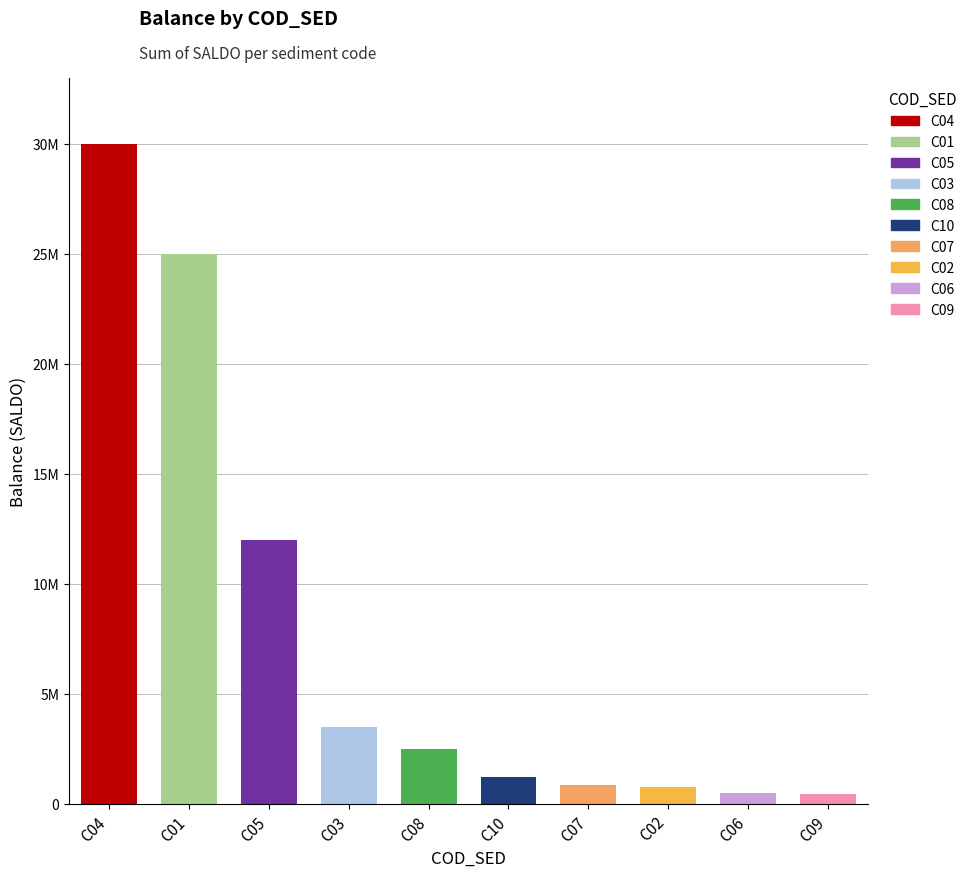

What is the minimum value shown in the chart?

450000